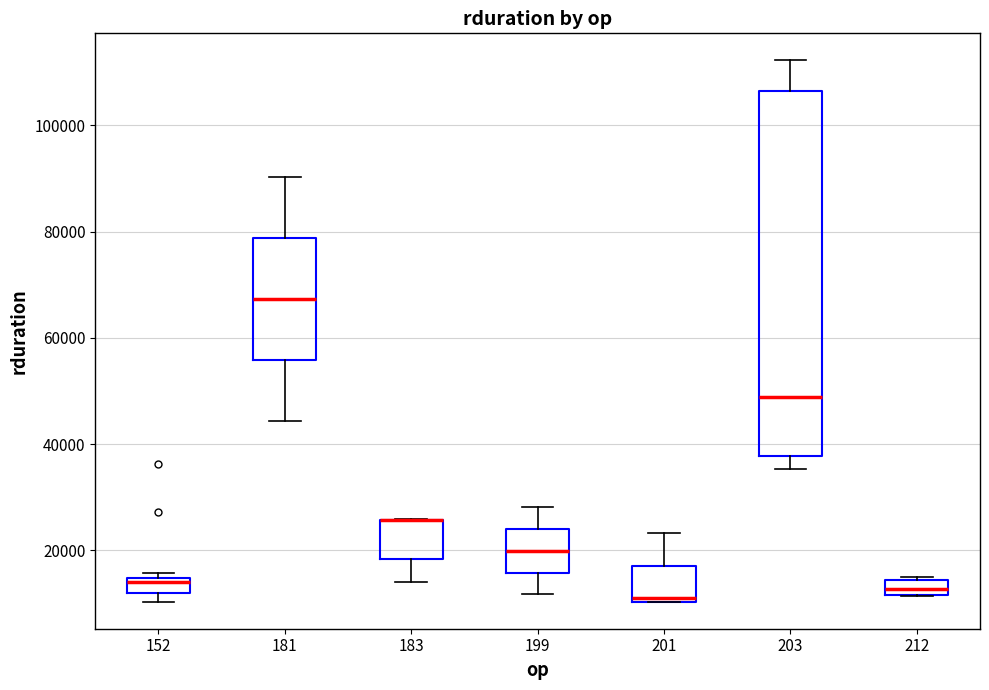

Where does the lower whisker of the box at x = 183 end on the y-axis? The values are not printed on the chart, so give them approximately, as read against the axis.

14000